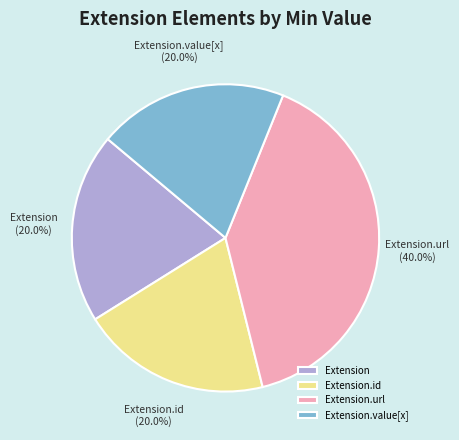

Count the number of slices in the pie.

4